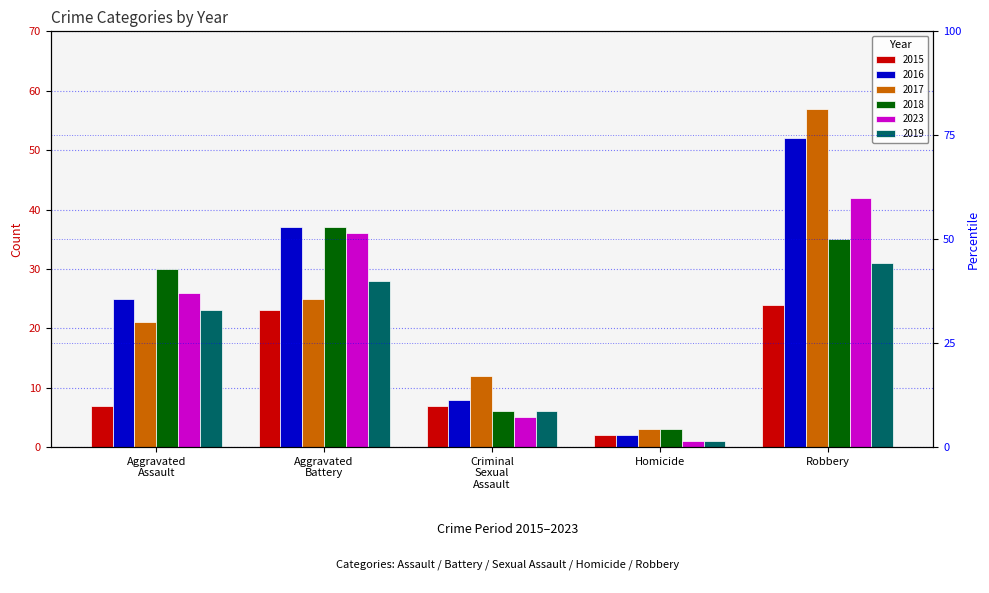

Reading right to left, extract all data points from this chart.

2015: Robbery=24	Homicide=2	Criminal Sexual Assault=7	Aggravated Battery=23	Aggravated Assault=7
2016: Robbery=52	Homicide=2	Criminal Sexual Assault=8	Aggravated Battery=37	Aggravated Assault=25
2017: Robbery=57	Homicide=3	Criminal Sexual Assault=12	Aggravated Battery=25	Aggravated Assault=21
2018: Robbery=35	Homicide=3	Criminal Sexual Assault=6	Aggravated Battery=37	Aggravated Assault=30
2023: Robbery=42	Homicide=1	Criminal Sexual Assault=5	Aggravated Battery=36	Aggravated Assault=26
2019: Robbery=31	Homicide=1	Criminal Sexual Assault=6	Aggravated Battery=28	Aggravated Assault=23